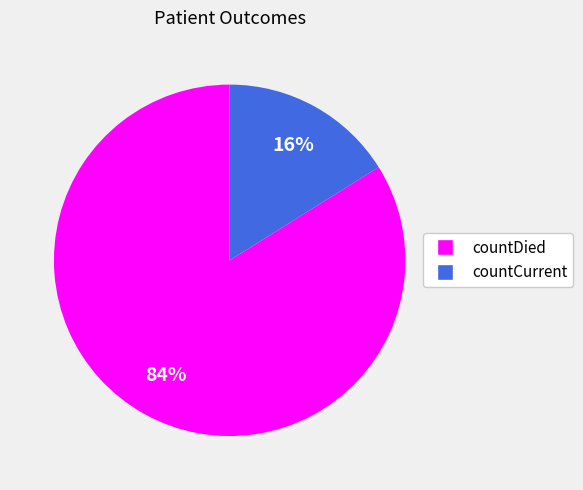

Which category has the biggest portion of the pie?

countDied